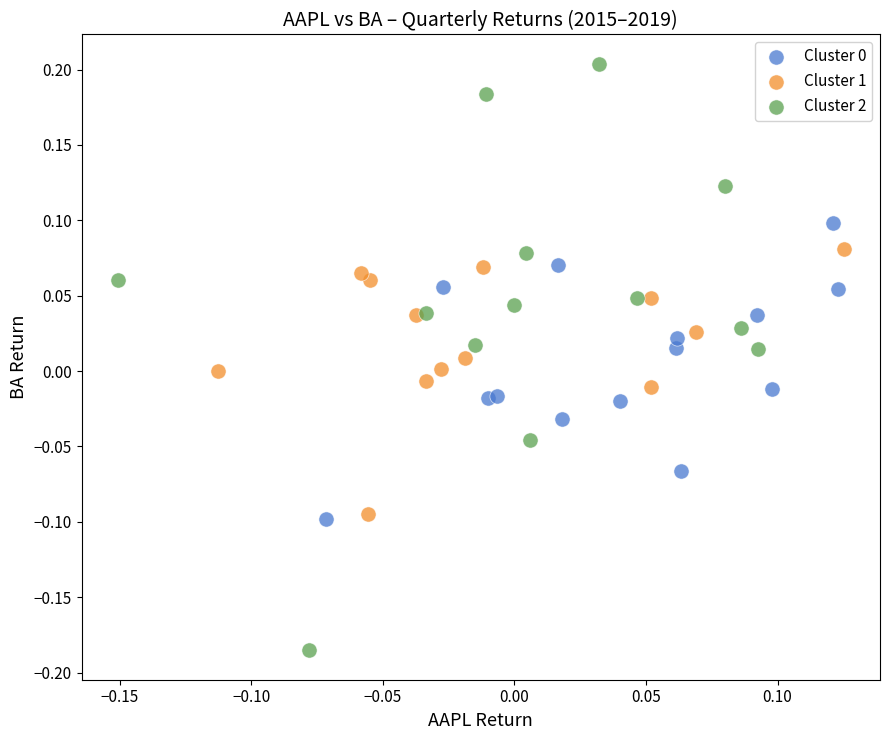

Which series has the widest spread of Y values?

Cluster 2